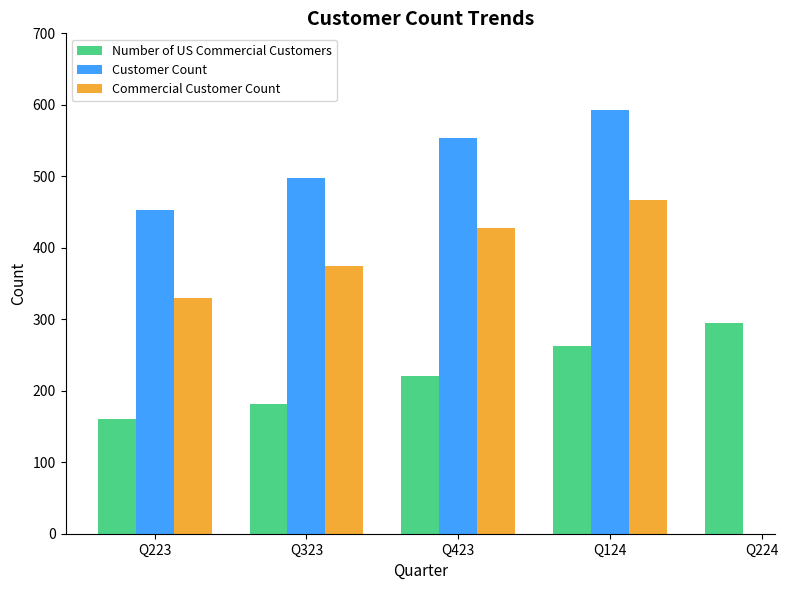

What is the label of the 5th bar from the left?

Q224